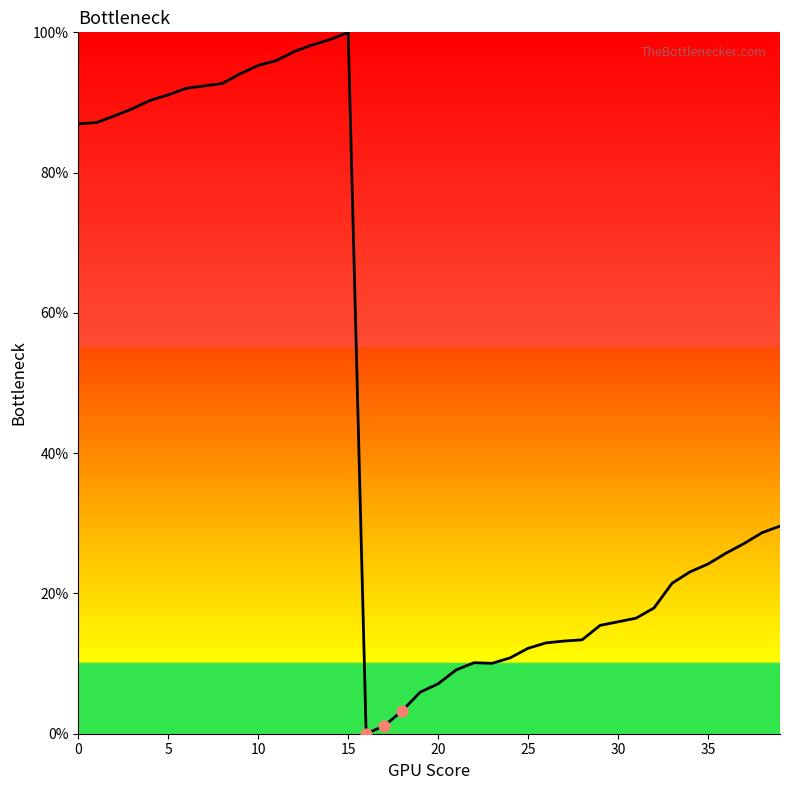

What is the difference between the maximum and minimum values?

100.0